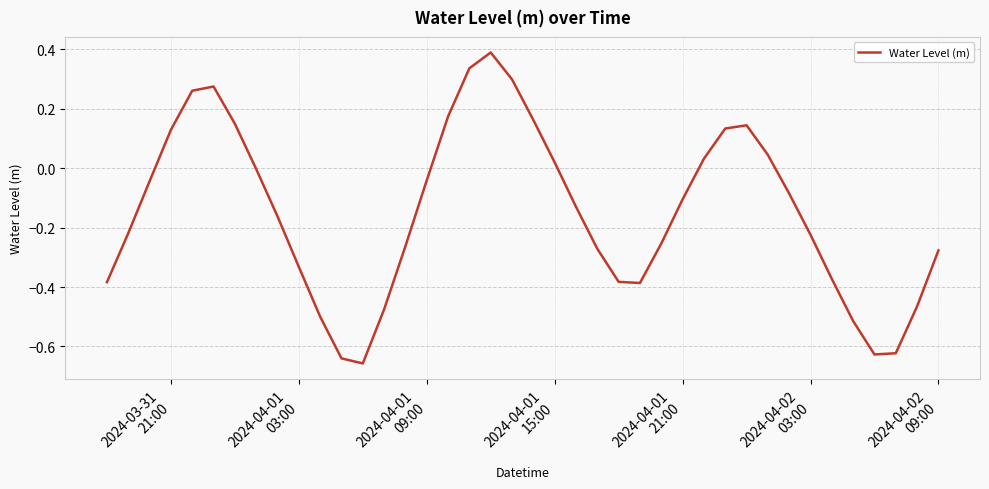

What is the sum of all values?

-5.9